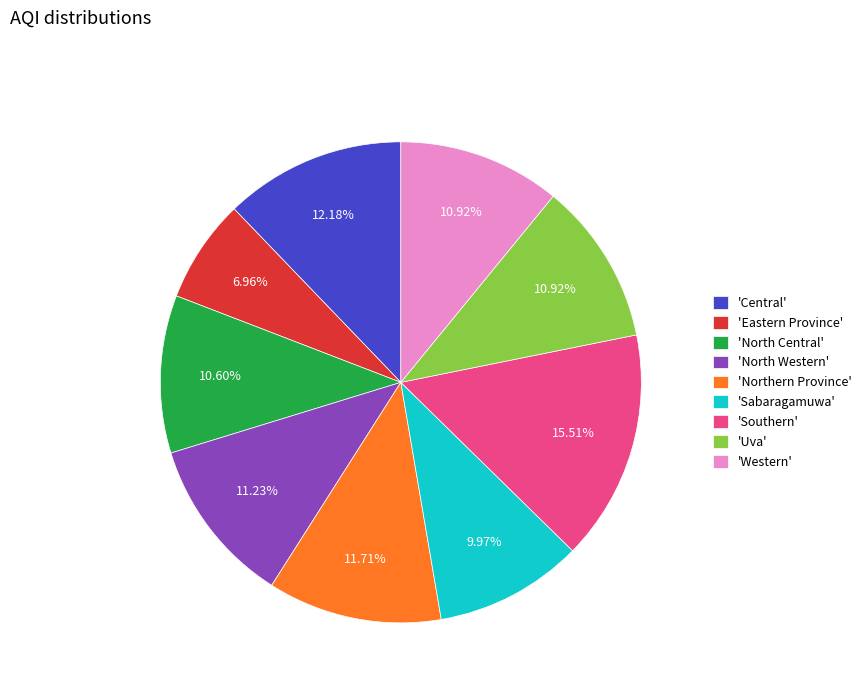

Does 'Western' represent more than half of the total?

No